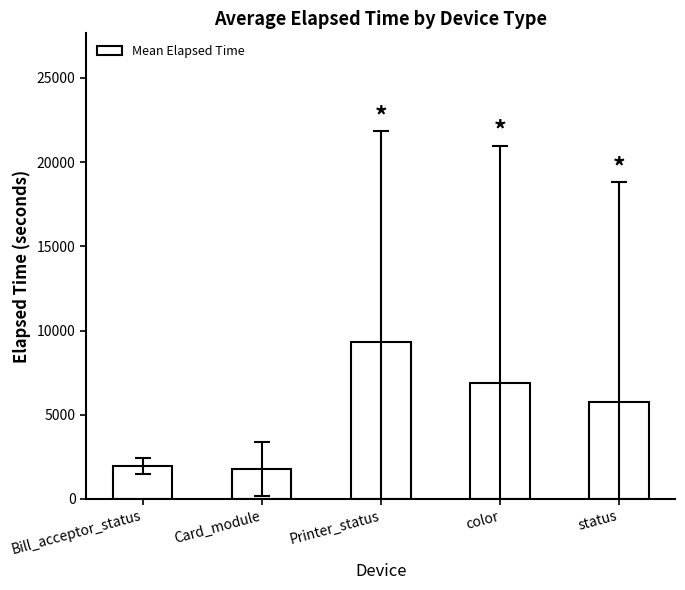

What is the change in value from Bill_acceptor_status to Card_module?

-166.9